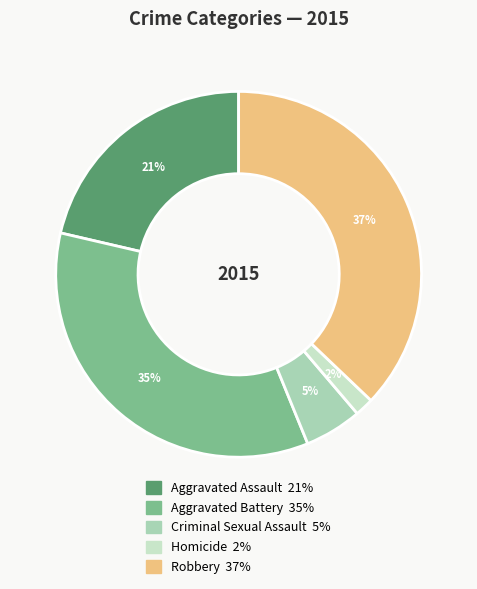

True or false: Robbery accounts for 31% of the total.

False